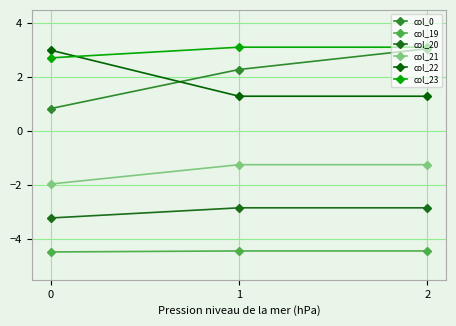

What are all the series names shown in the legend?

col_0, col_19, col_20, col_21, col_22, col_23